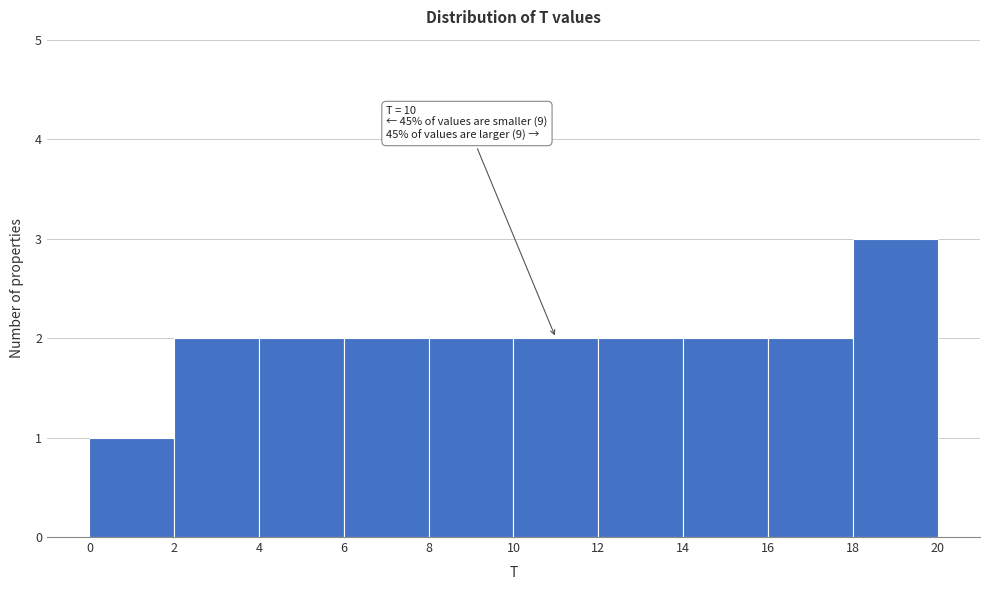

Which range on the x-axis has the tallest bar?

18 to 20